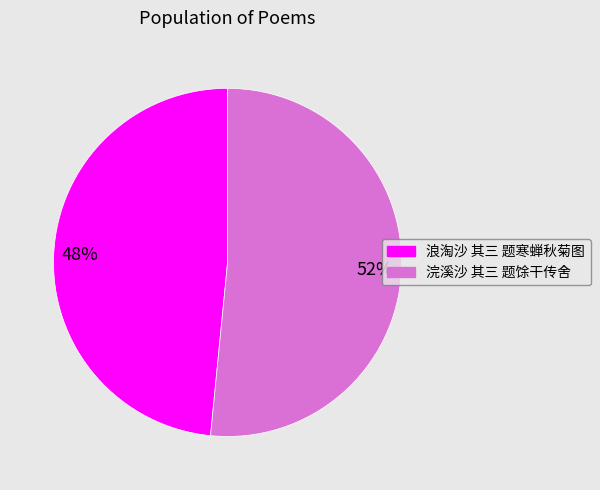

To the nearest percent, what portion does 浪淘沙 其三 题寒蝉秋菊图 represent?

48%